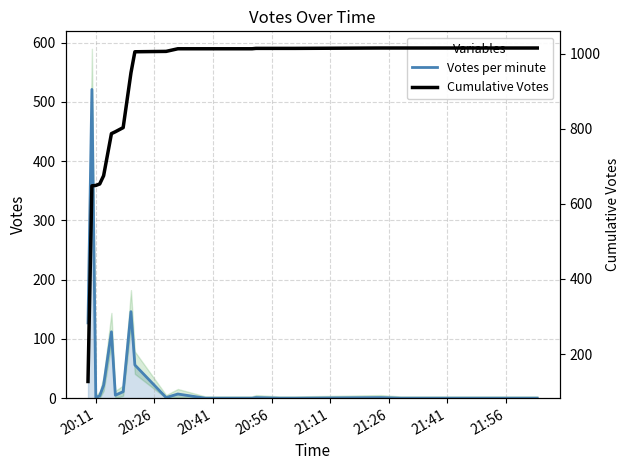

How many values in the Cumulative Votes series exceed 1013?

9